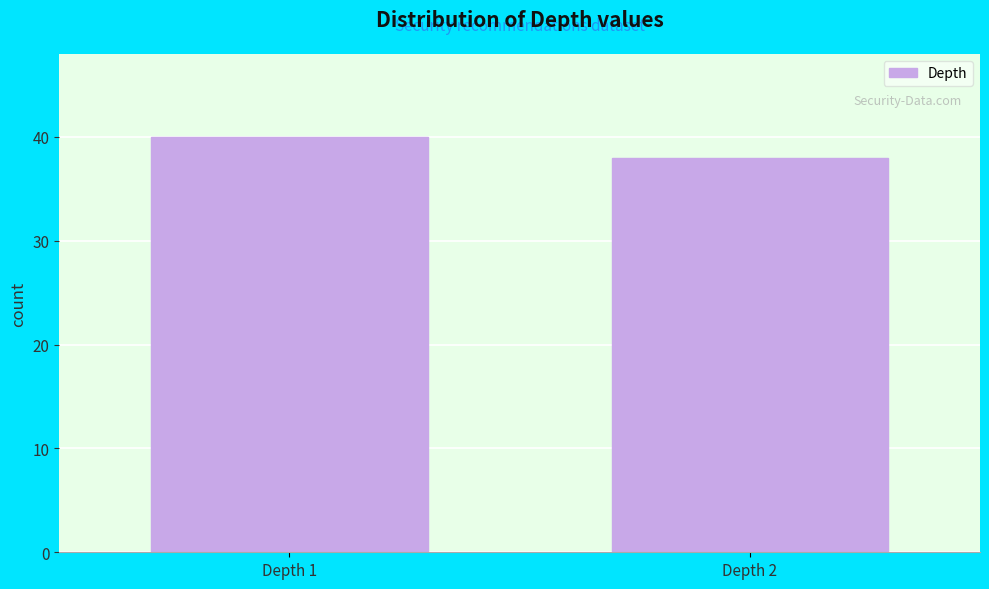

Reading left to right, transcribe all the data shown in this chart.

40	38